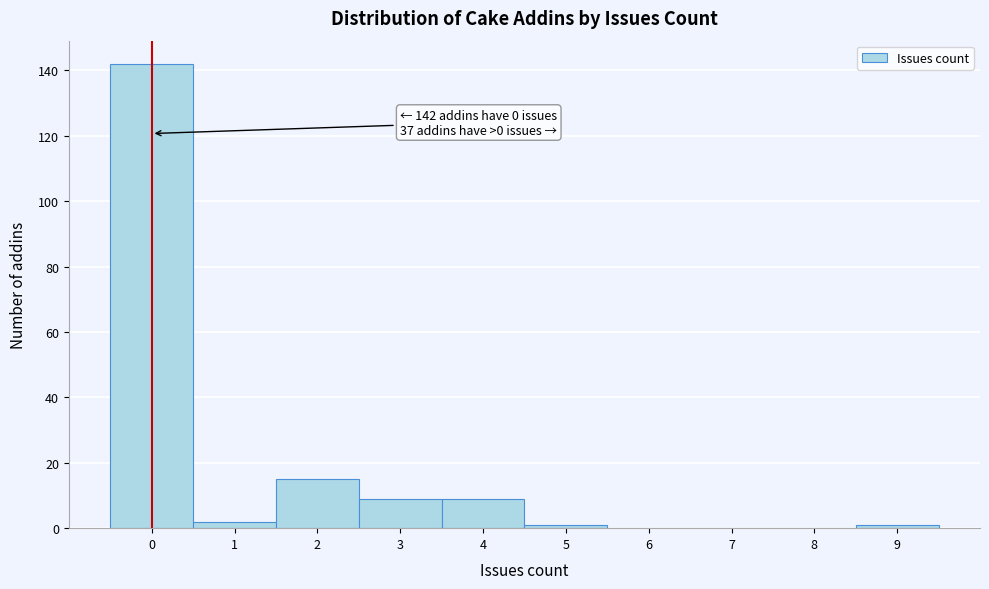

Over which range of the x-axis is the bar tallest?

-0.5 to 0.5